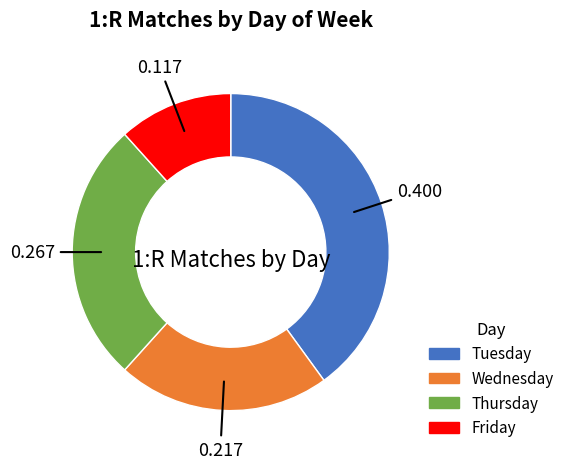

What is the smallest slice in the pie chart?

Friday